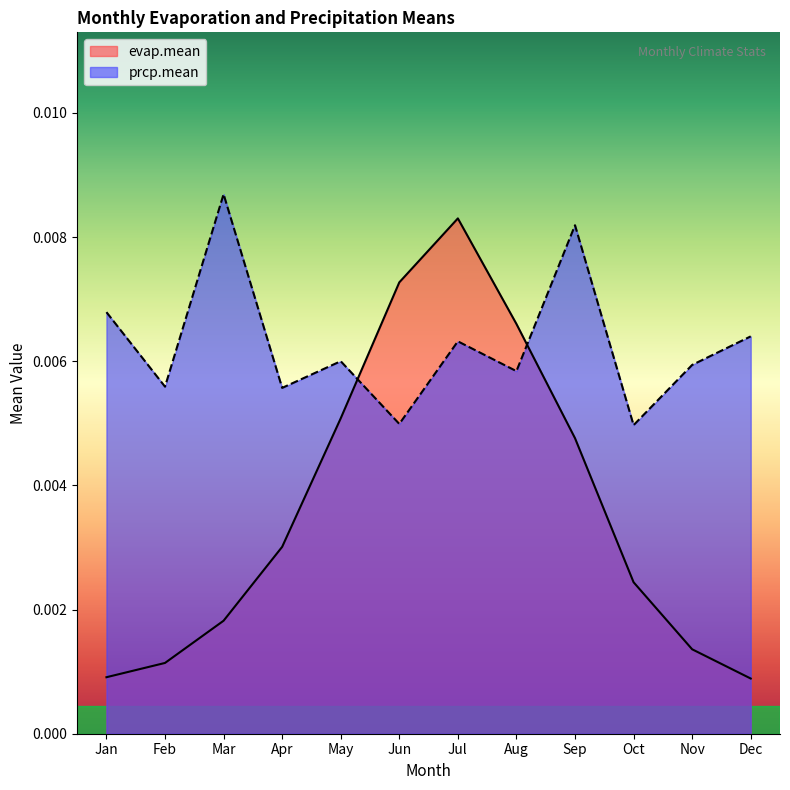

How many lines are shown in the chart?

2